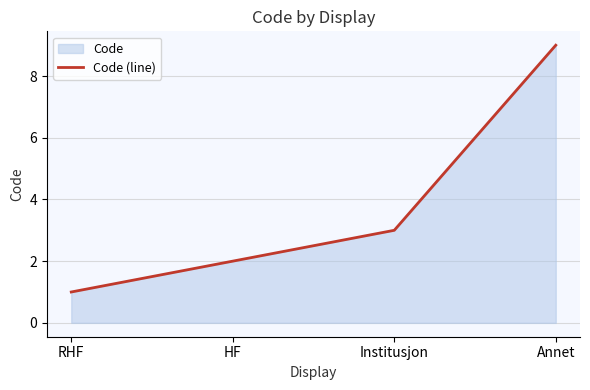

Where does the data first go above 3?

Annet